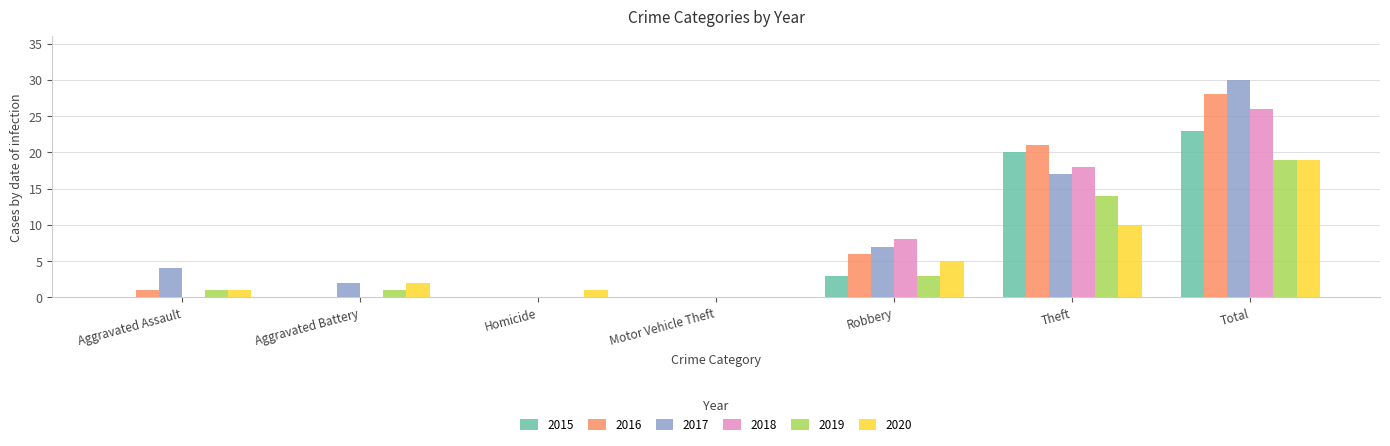

How many distinct data groups are displayed?

6